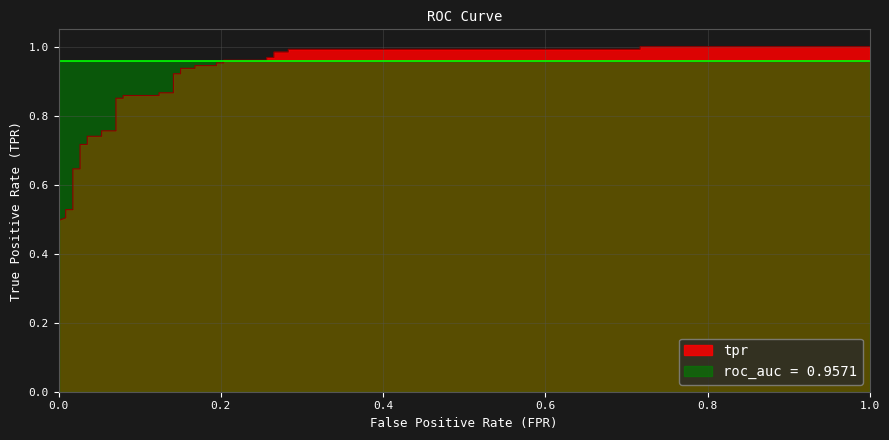

What is the value of the 27th point from the left?

1.0